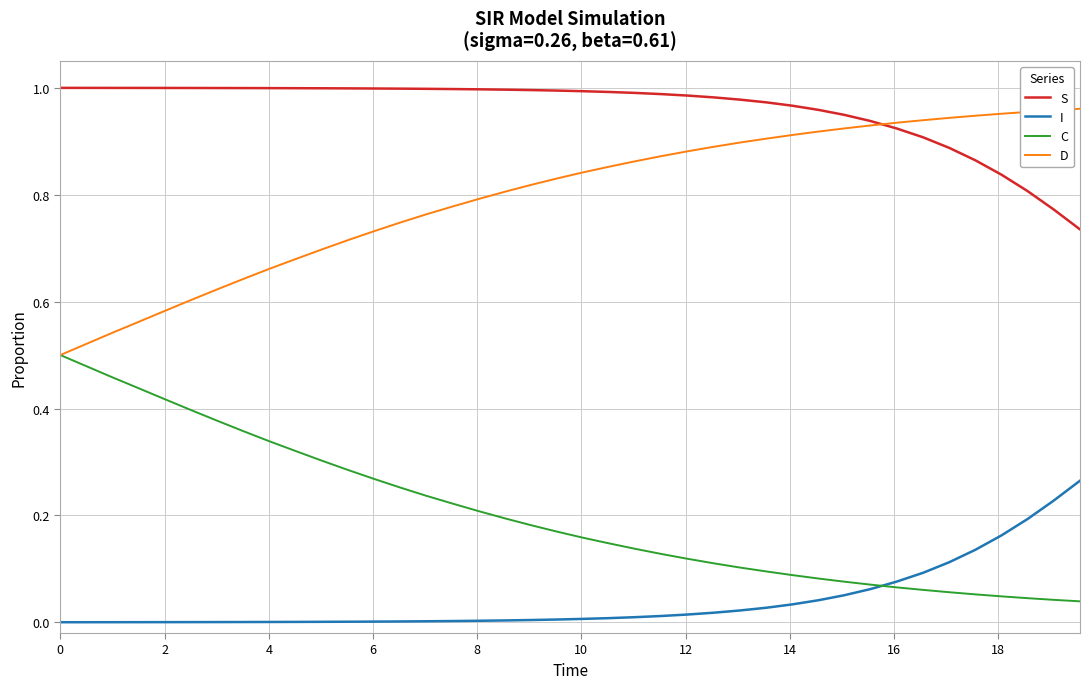

True or false: I and S intersect in this chart.

False